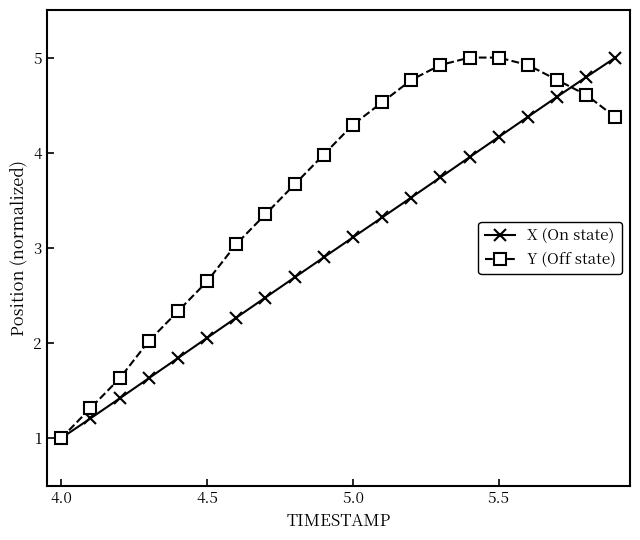

What is the value of the X (On state) point at the 3rd from the left?

1.4